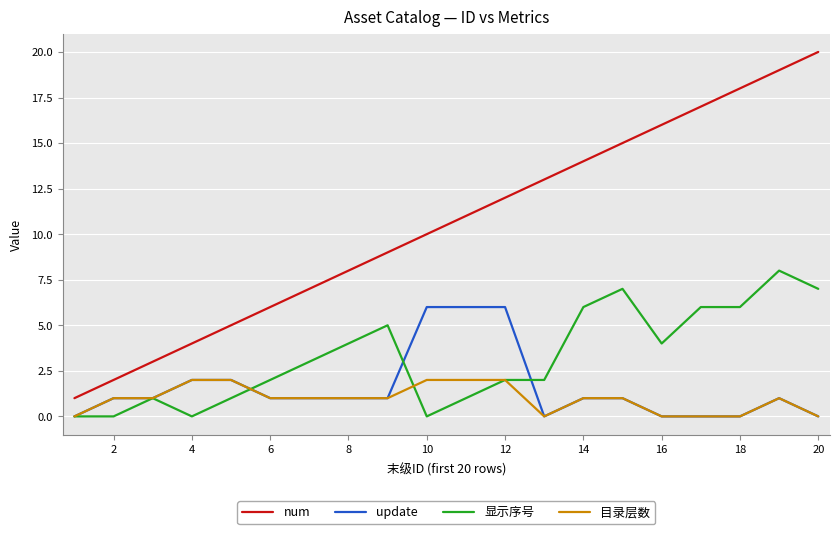

Which series has the widest spread of values?

num